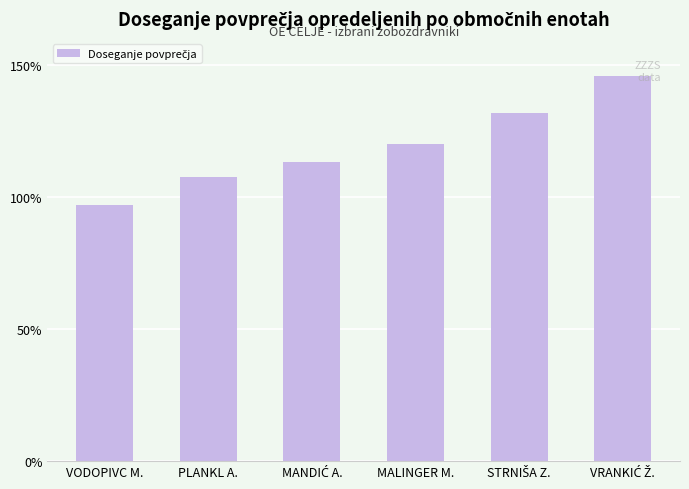

What is the maximum value shown in the chart?

145.8